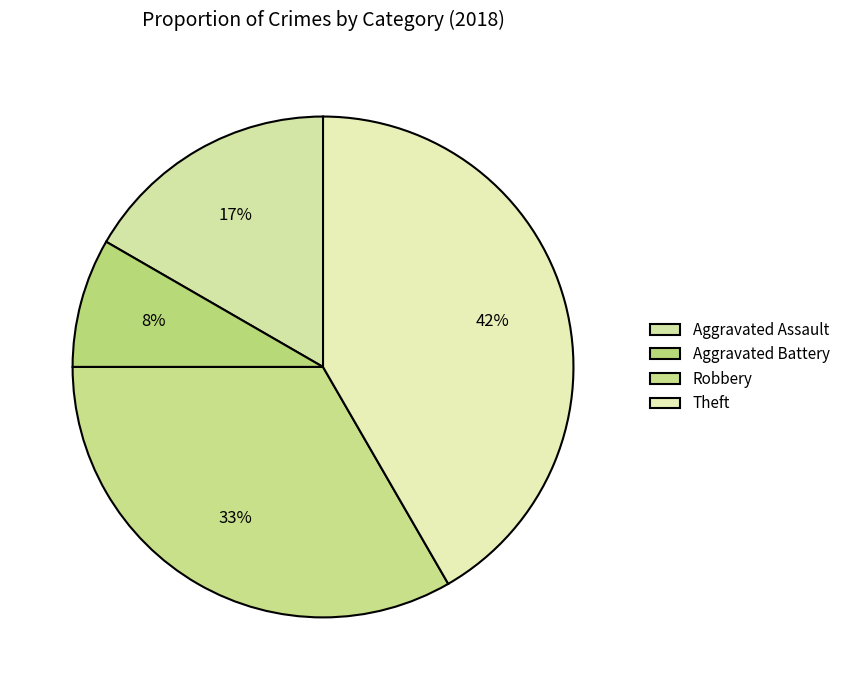

Which slice is the smallest?

Aggravated Battery